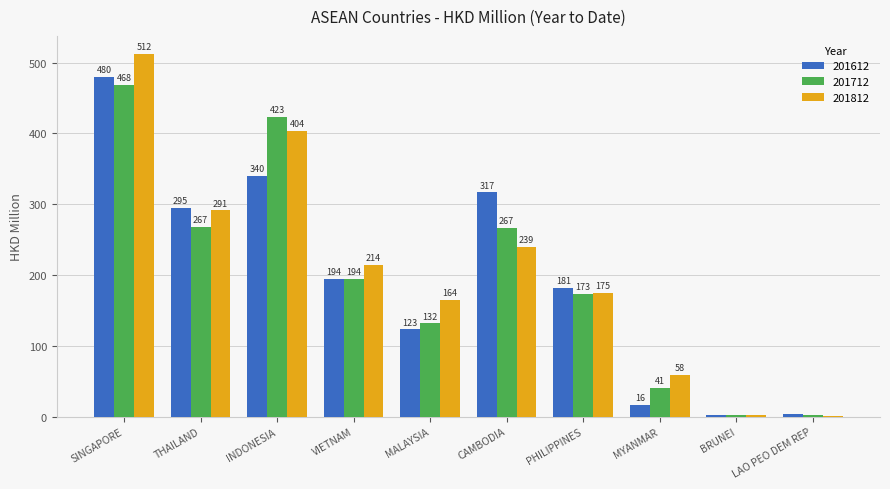

Are the bars grouped side by side (vs. stacked)?

Yes